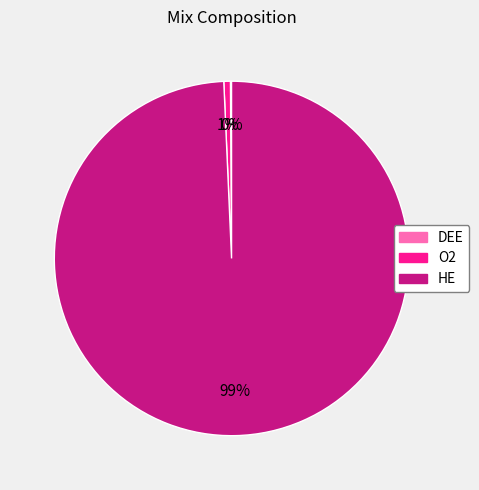

Which slice is the largest?

HE